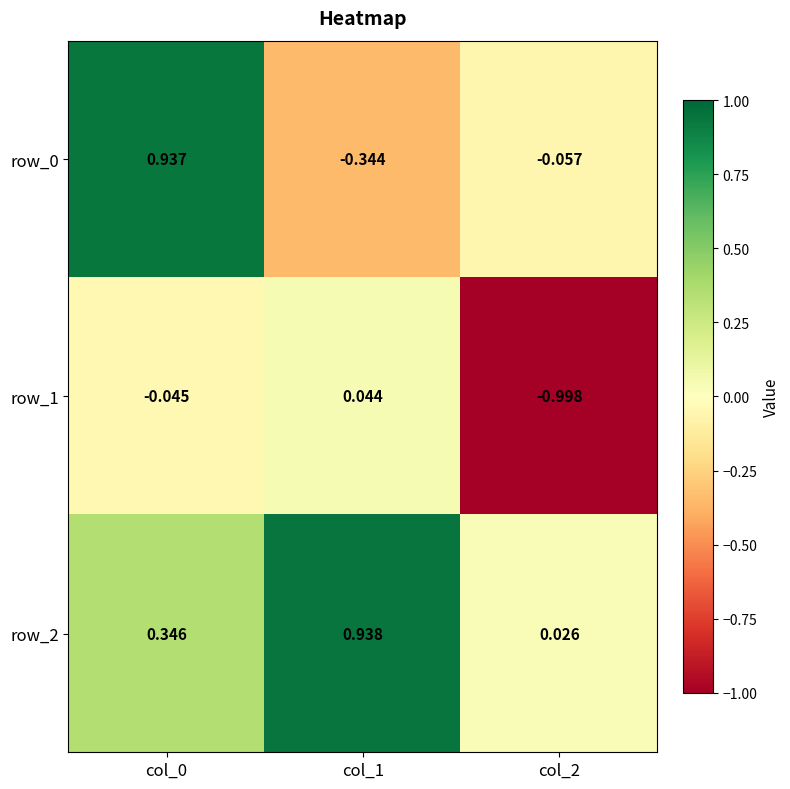

List the labels in order of row_2 value, smallest first.

col_2, col_0, col_1